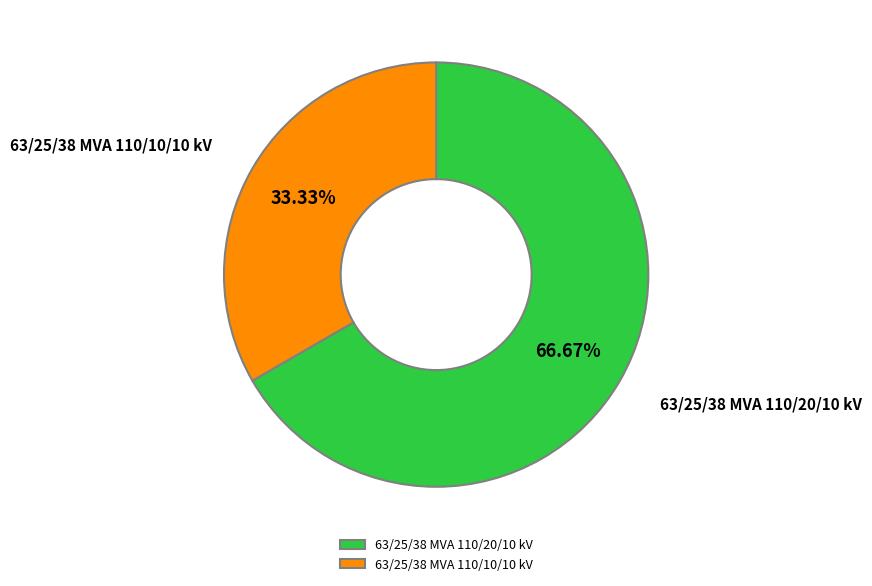

To the nearest percent, what is the average slice percentage?

50%